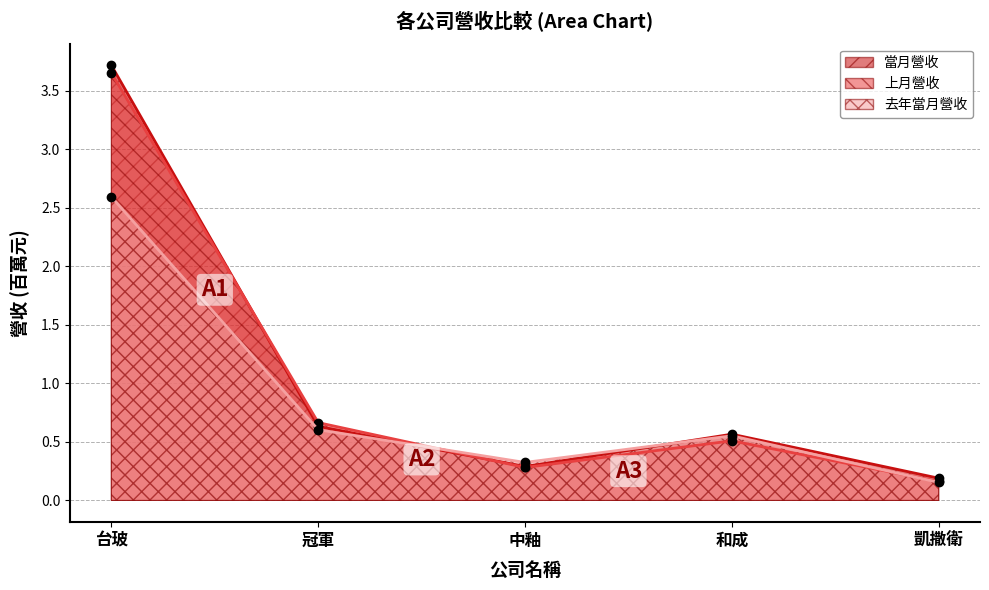

Read the 去年當月營收 value at 凱撒衛.

0.2